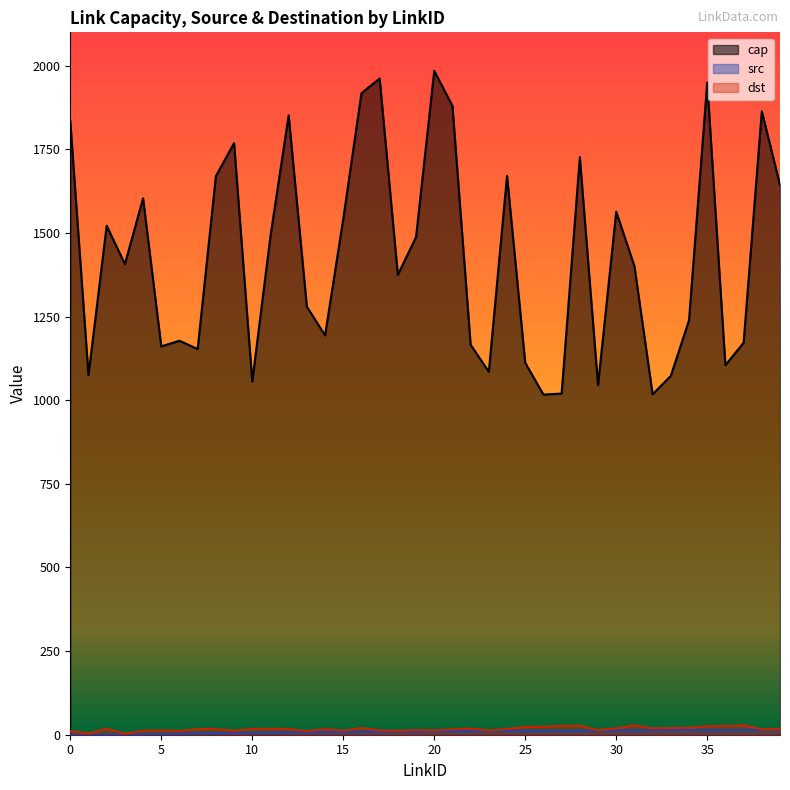

Does the chart have visible grid lines?

No